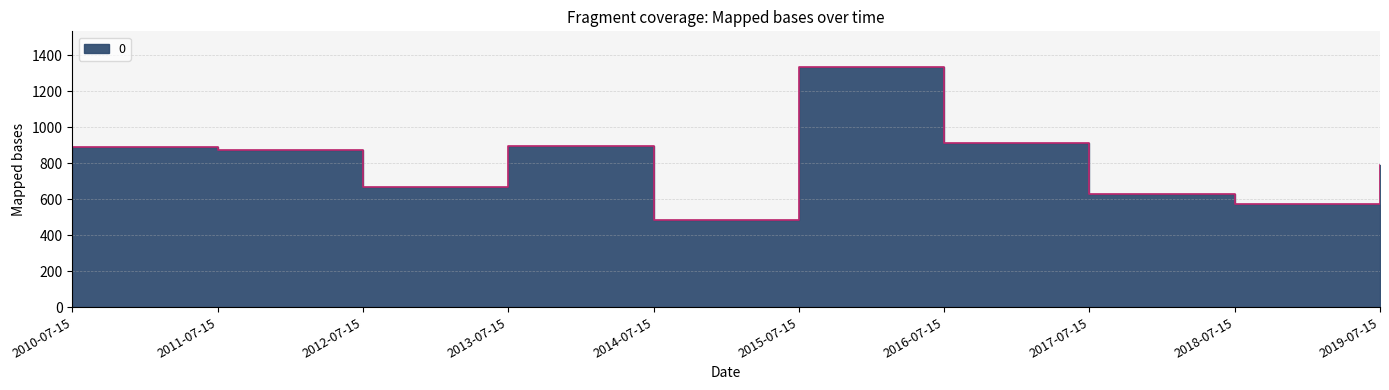

The chart shows a value of 155.5 at 2014-07-15. True or false?

False